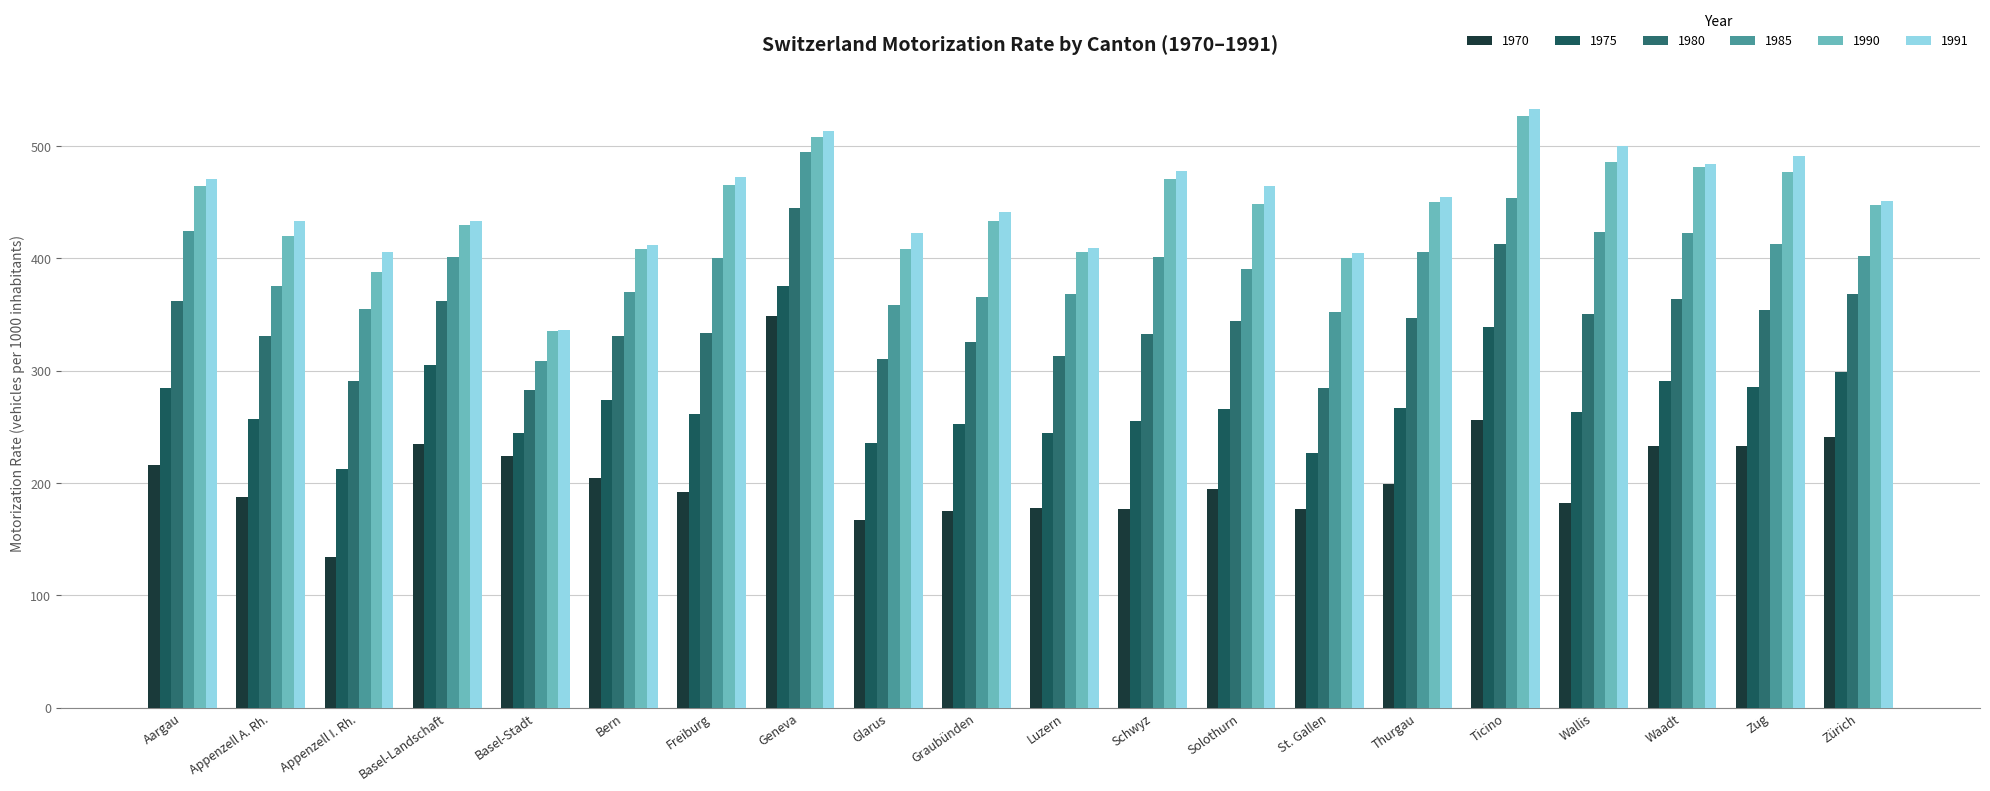

Are the bars horizontal?

No